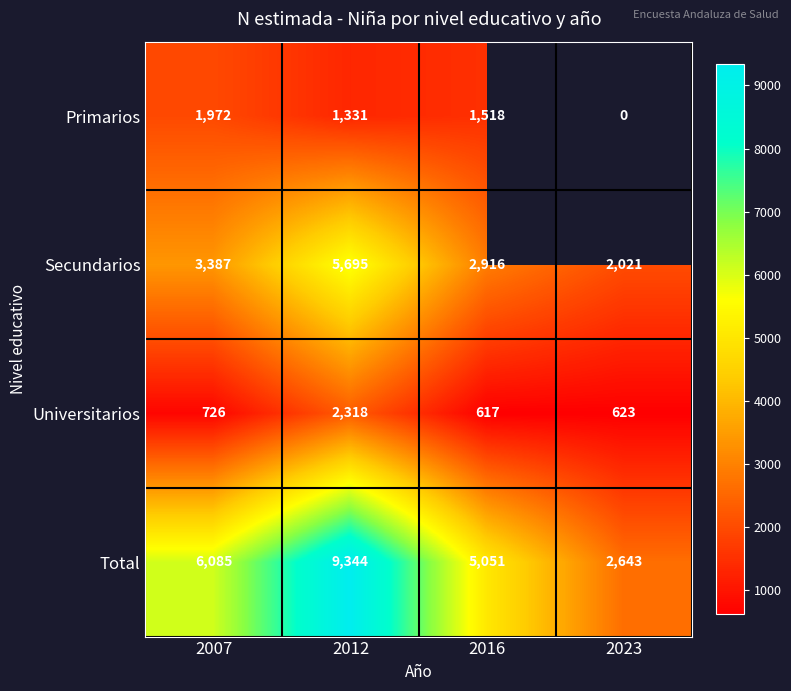

What is the difference between the maximum and minimum values in the Secundarios series?

3674